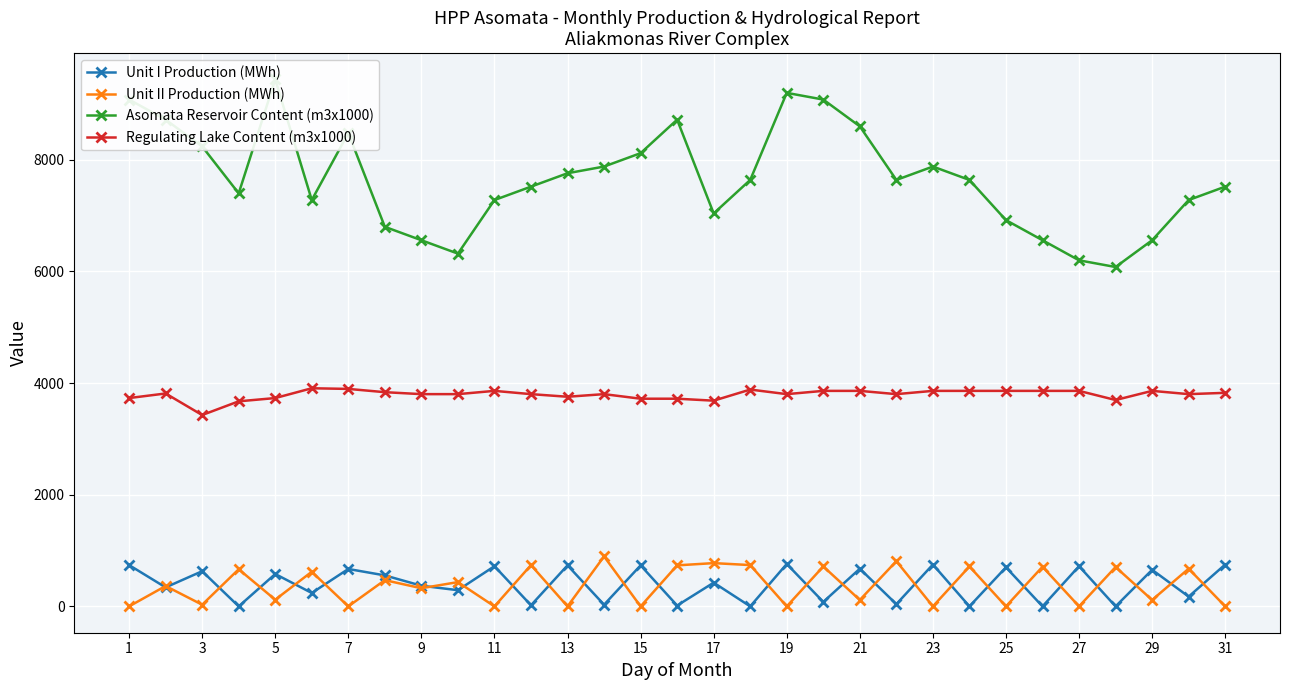

What are all the series names shown in the legend?

Unit I Production (MWh), Unit II Production (MWh), Asomata Reservoir Content (m3x1000), Regulating Lake Content (m3x1000)